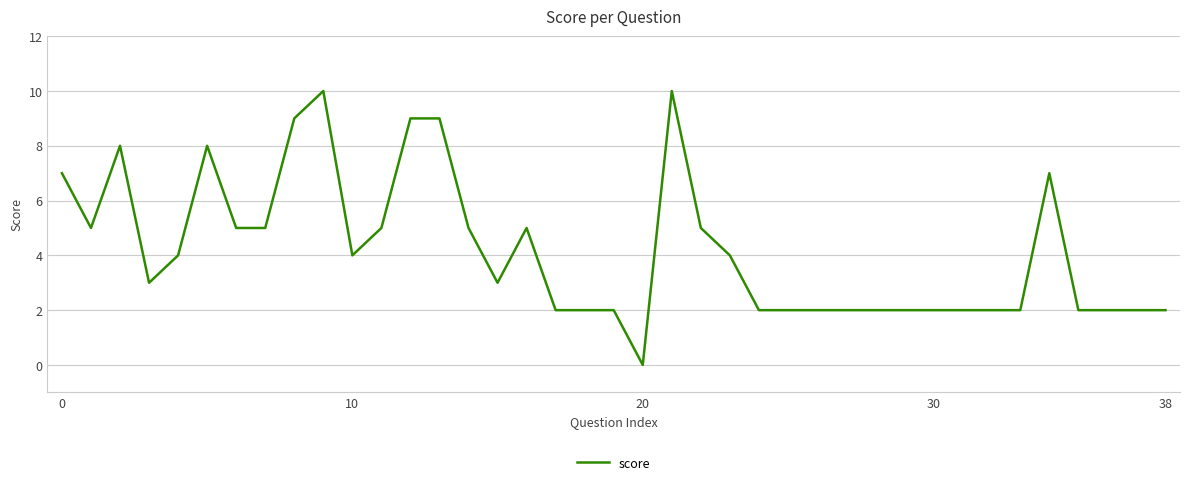

What is the maximum value shown in the chart?

10